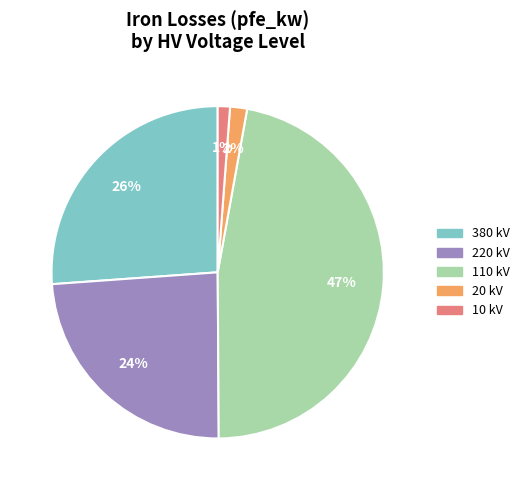

How many segments does this pie chart have?

5